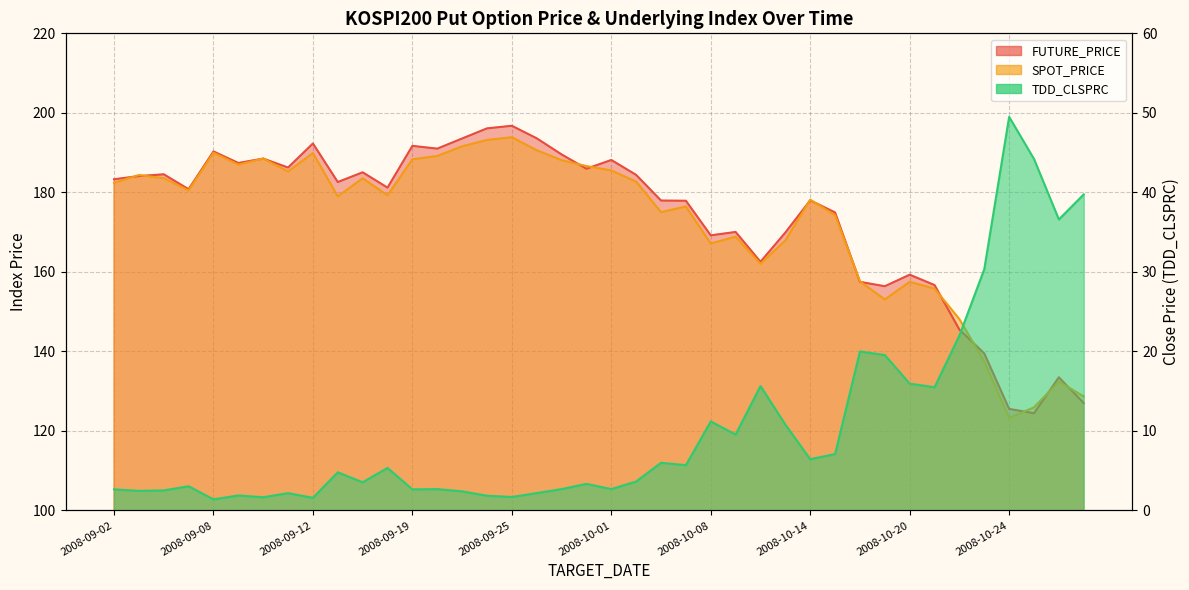

Which category has the lowest value in the TDD_CLSPRC series?

2008-09-08